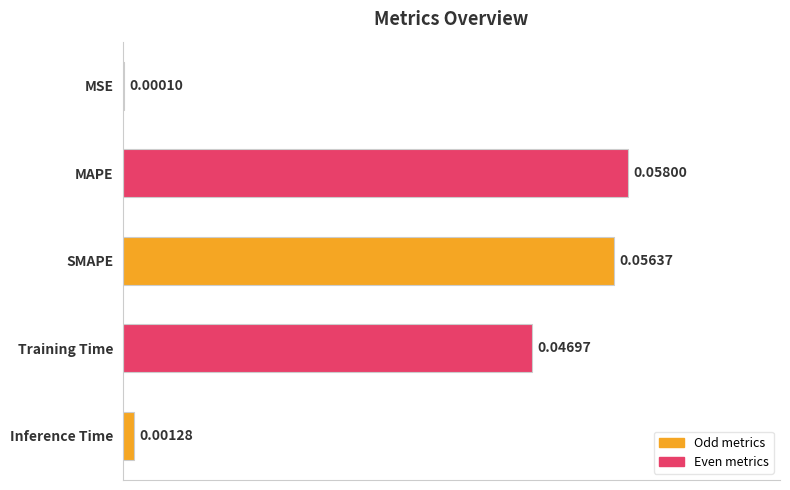

At which category does the chart reach its peak across all series?

MAPE